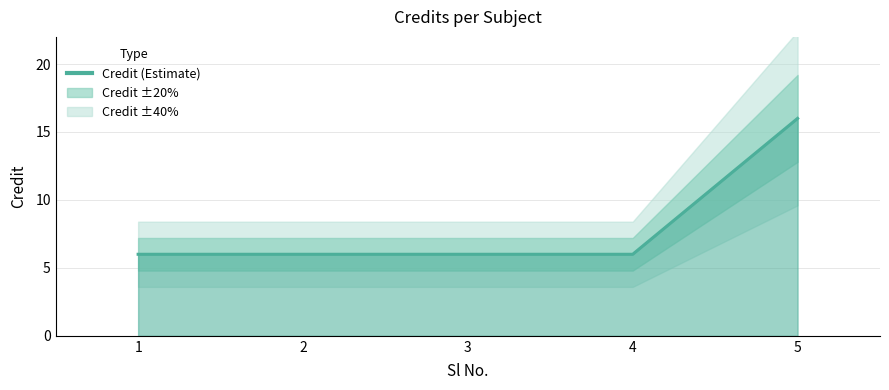

Which has a higher value, 5 or 2?

5